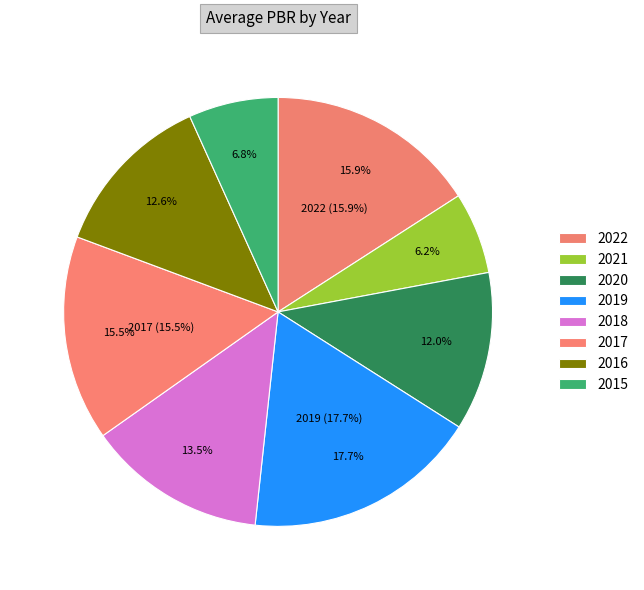

Is there a majority slice in this chart?

No